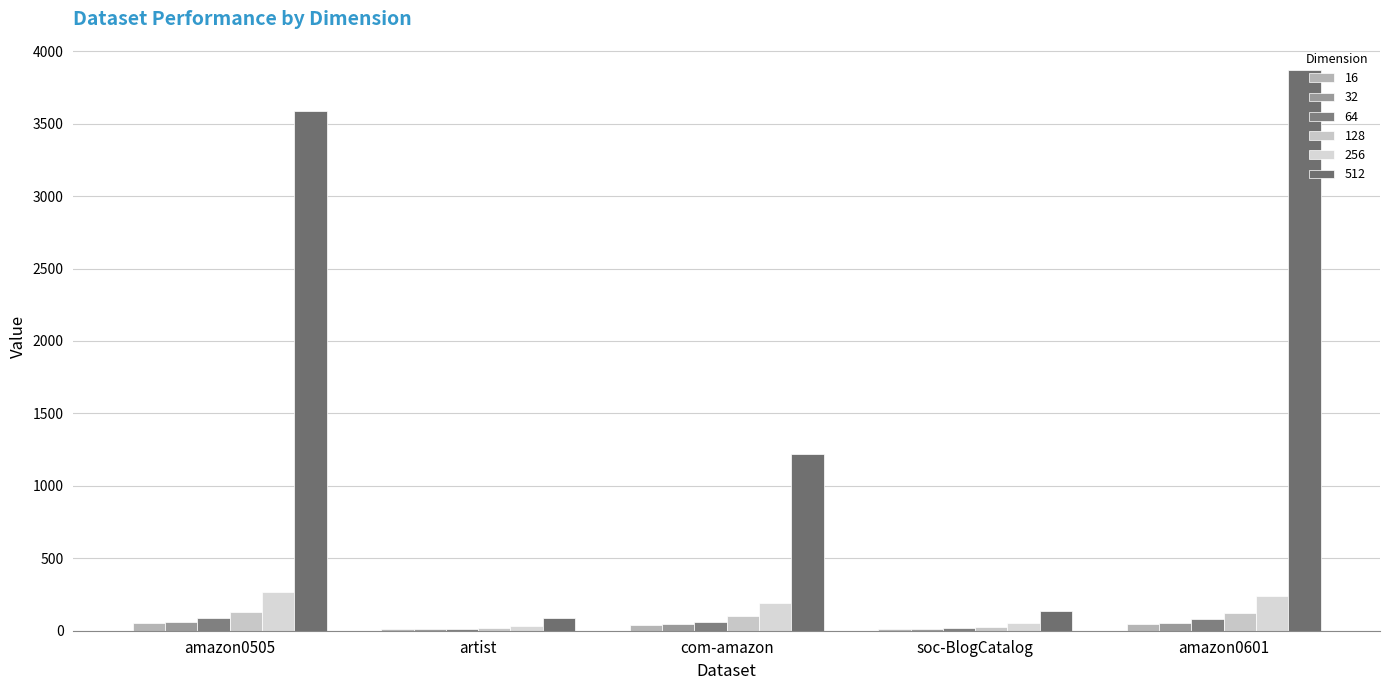

What is the greatest value displayed?

3872.6